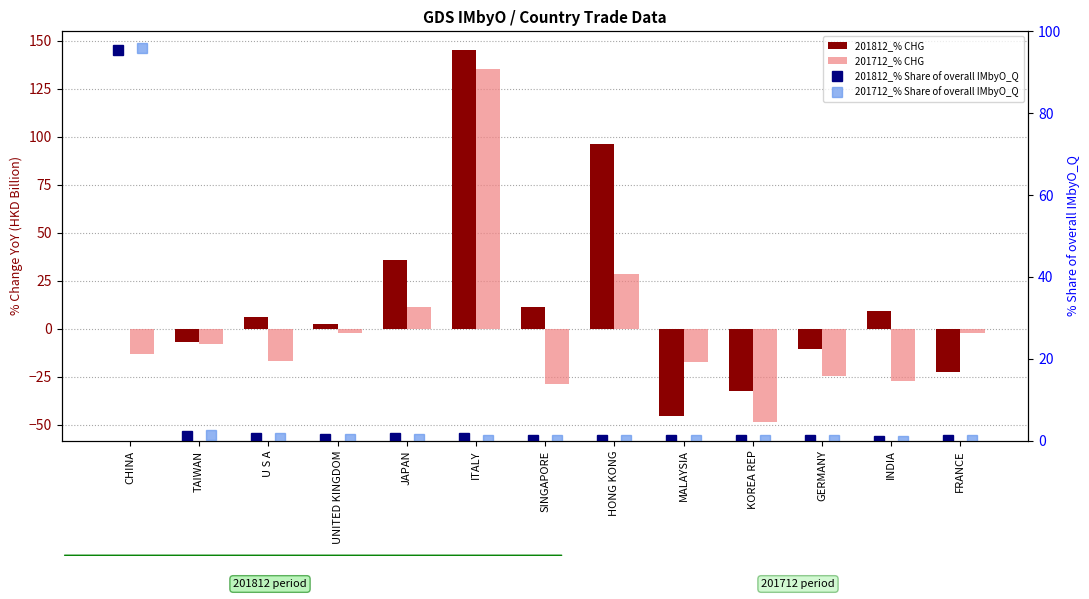

What is the greatest value displayed?

145.2